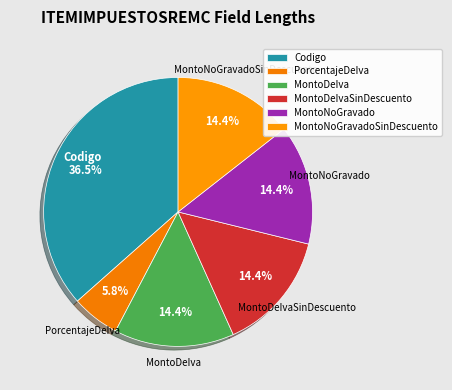

What is the smallest slice in the pie chart?

PorcentajeDeIva